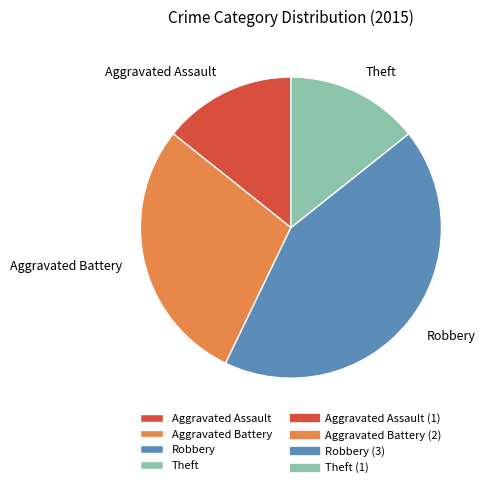

Does Aggravated Battery account for over 50% of the chart?

No